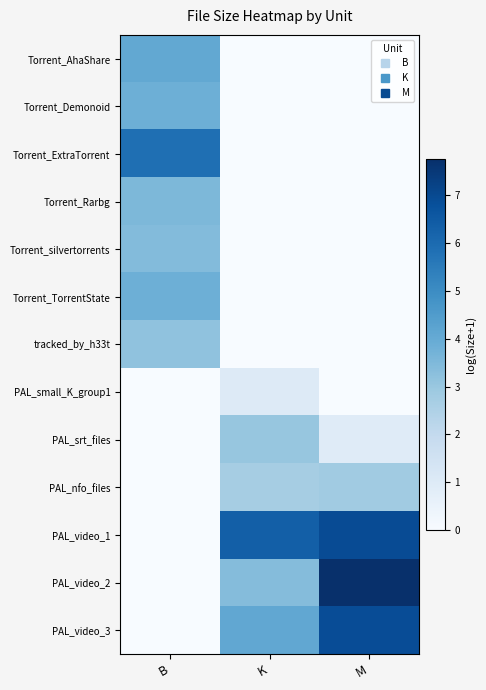

Which has a higher value, M or K?

M